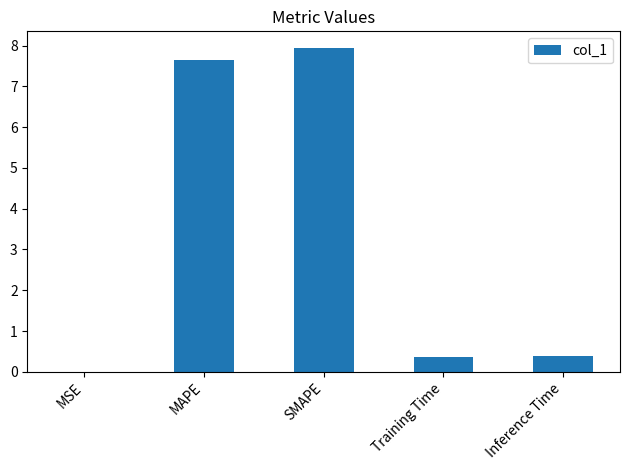

Is it true that the value at Inference Time is 0.4?

True